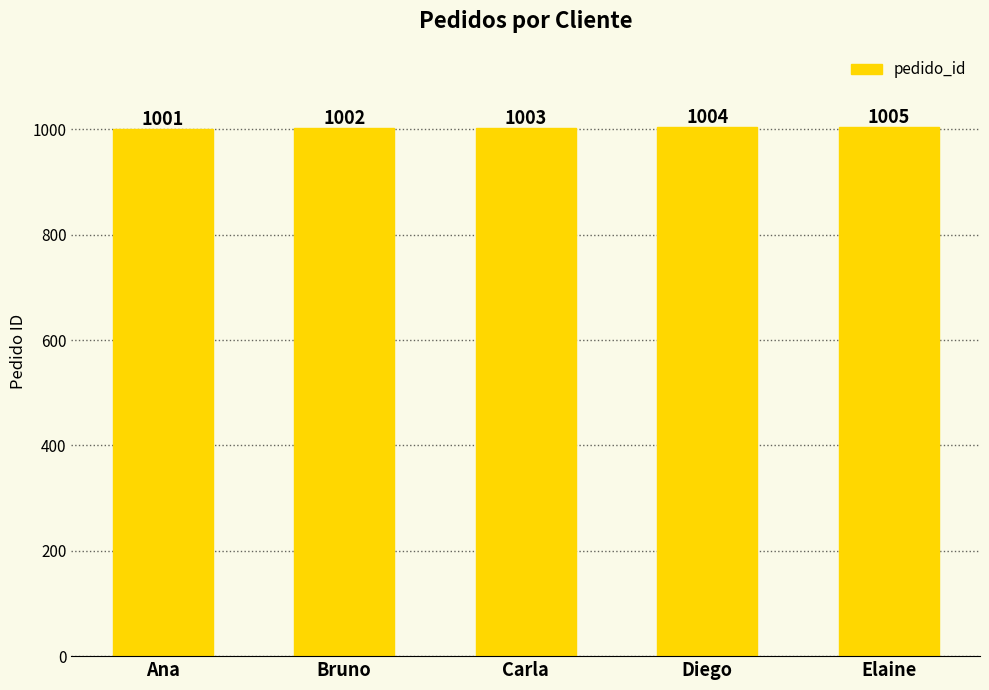

What value does the data have at Diego?

1004